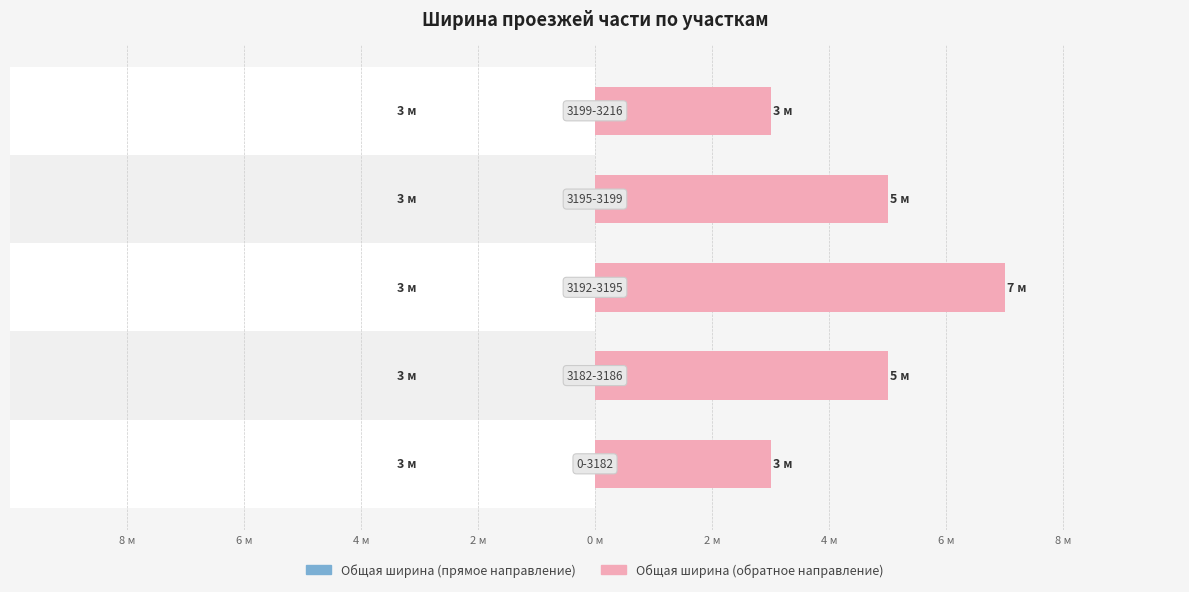

Does the chart contain stacked bars?

No